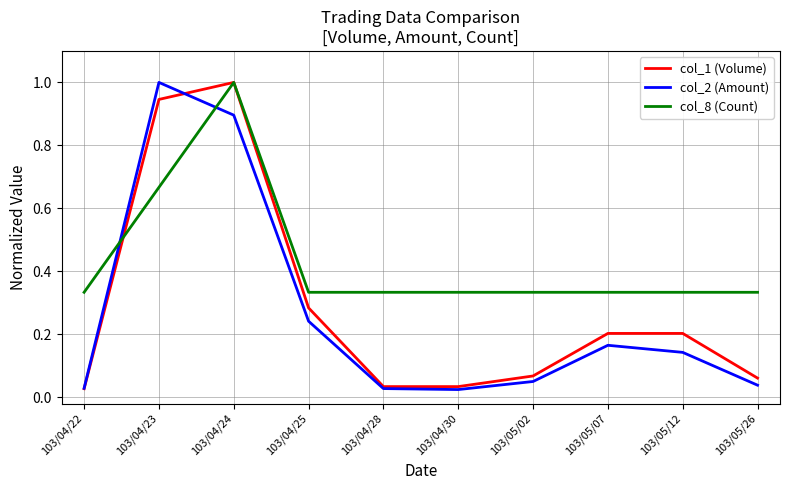

Is the value of col_2 (Amount) at 103/04/22 greater than the value of col_8 (Count) at 103/04/22?

No